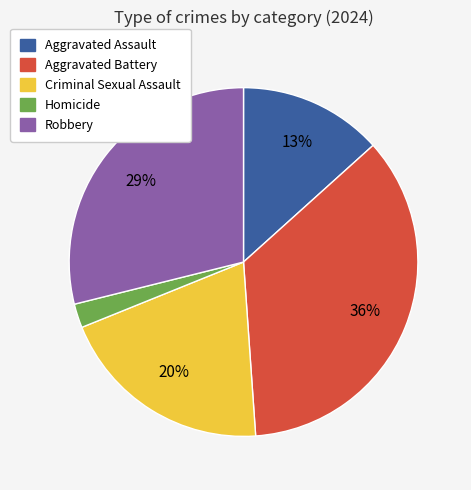

Count the number of slices in the pie.

5